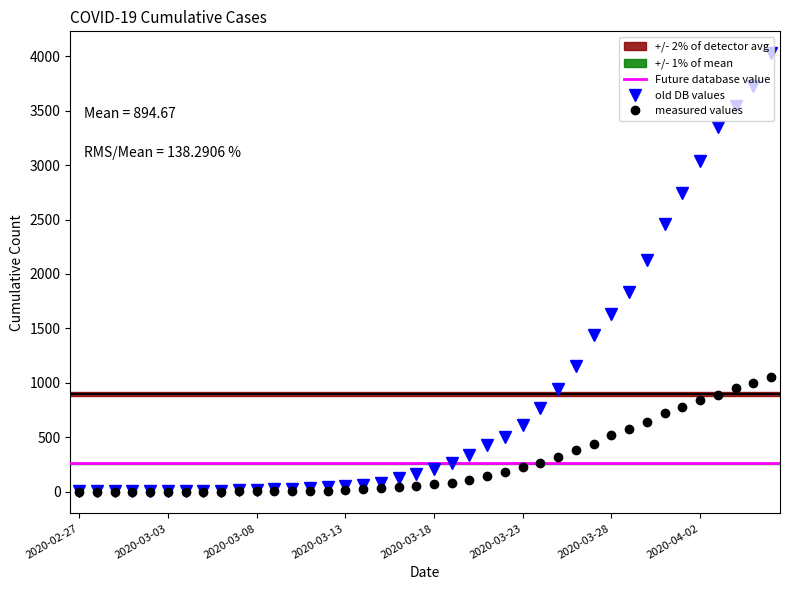

Does the chart display data point markers on the line(s)?

Yes